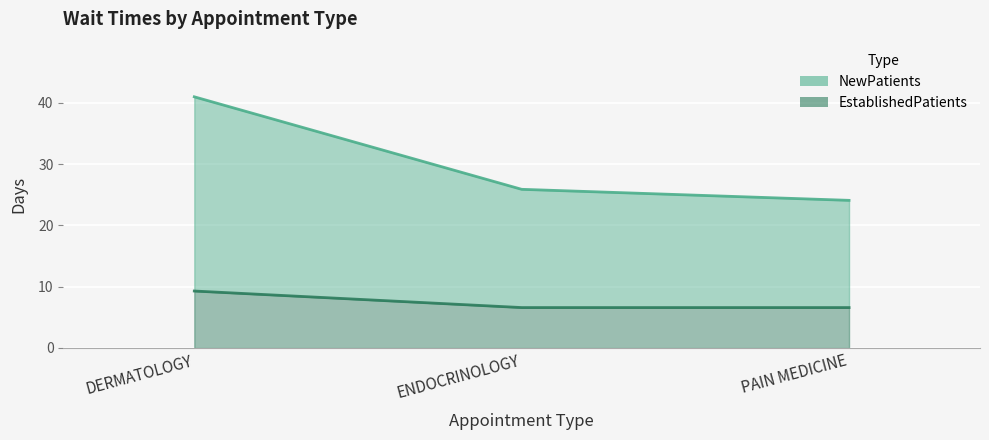

Reading right to left, list all the values displayed in this chart.

NewPatients: PAIN MEDICINE=24.1	ENDOCRINOLOGY=25.9	DERMATOLOGY=41.0
EstablishedPatients: PAIN MEDICINE=6.6	ENDOCRINOLOGY=6.6	DERMATOLOGY=9.3